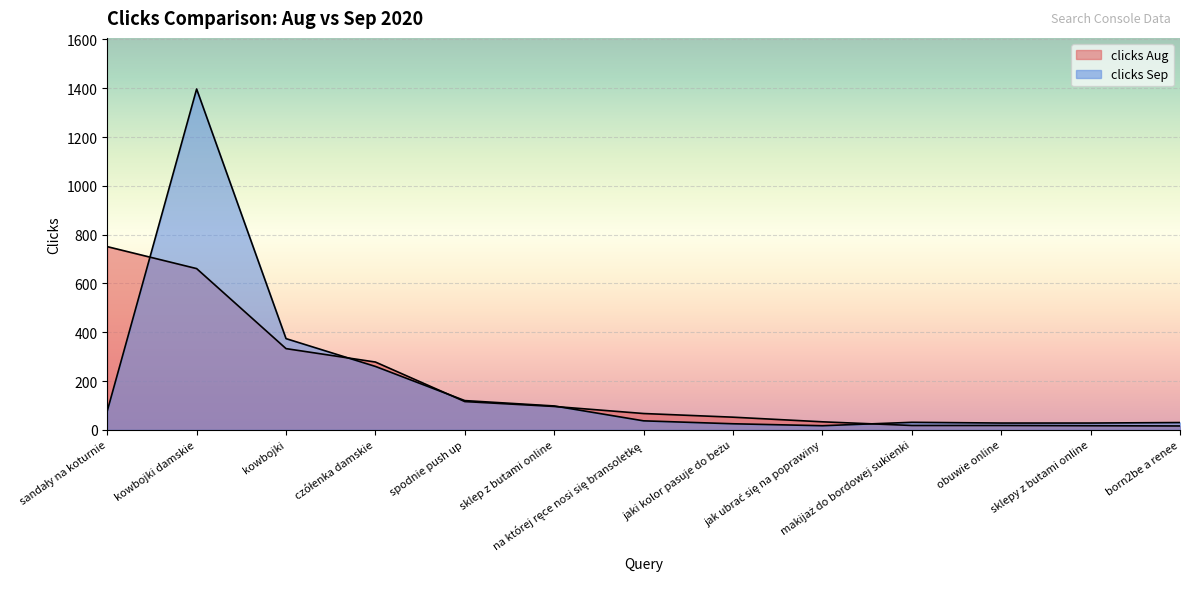

Reading left to right, transcribe all the data shown in this chart.

clicks Aug: 751	661	333	278	116	96	67	52	33	18	18	17	16
clicks Sep: 77	1397	374	260	120	98	37	25	17	31	28	28	30